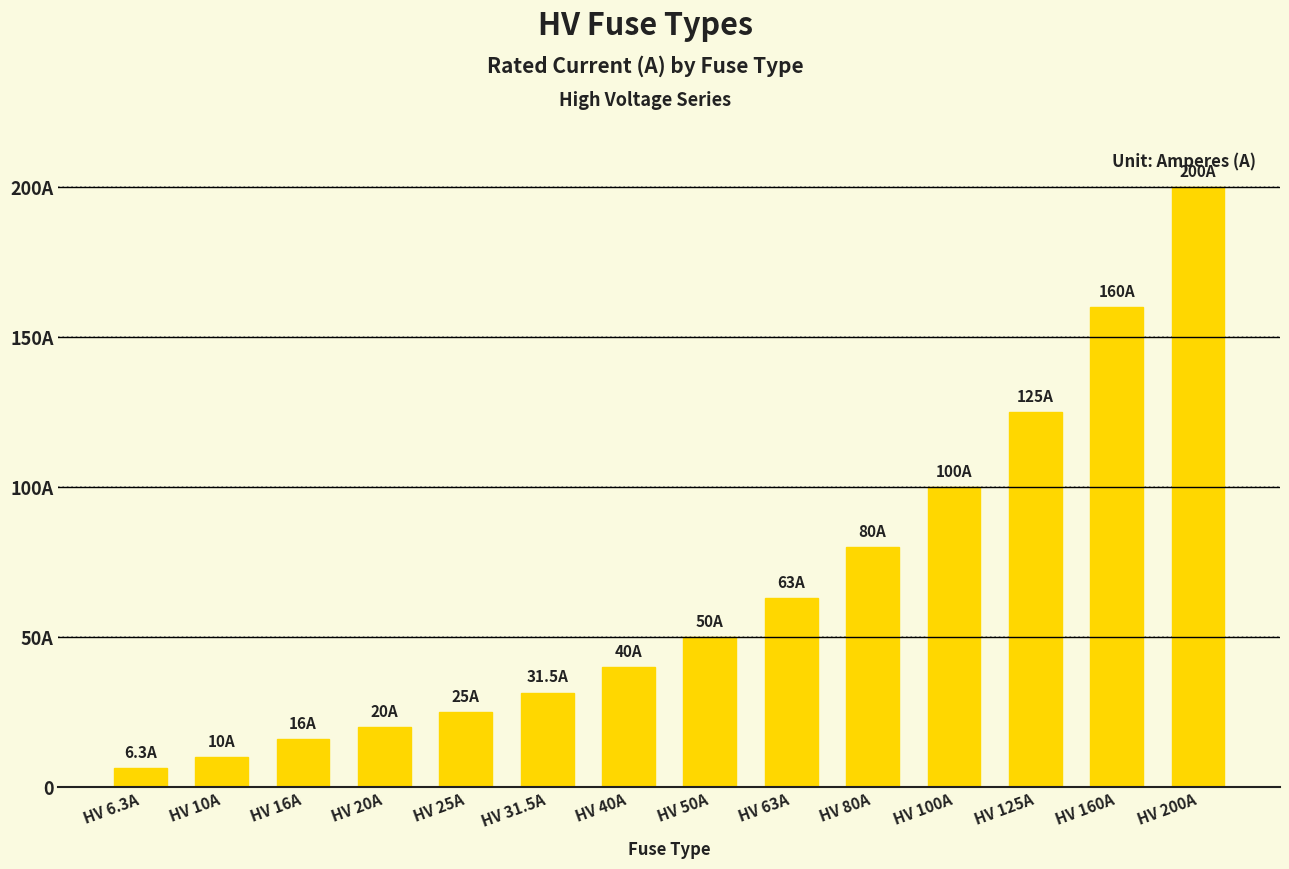

At which category does the chart reach its minimum across all series?

HV 6.3A